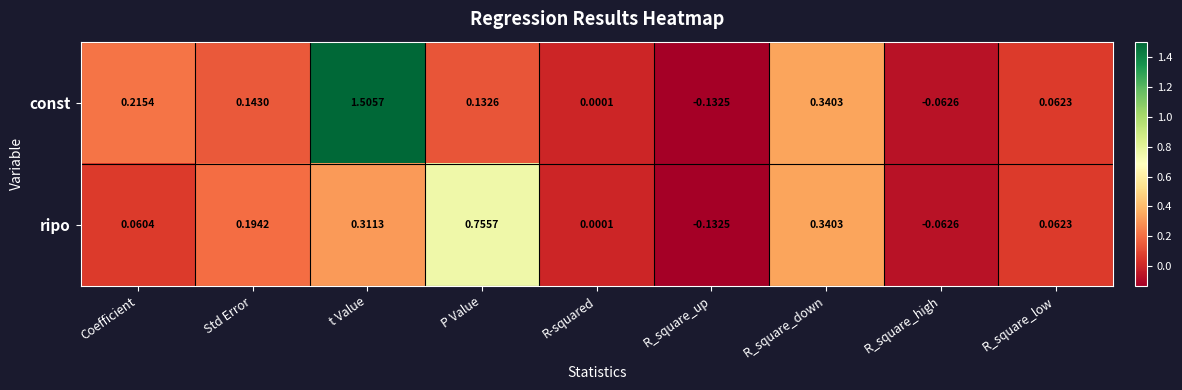

List the series in order of their overall mean, lowest first.

ripo, const